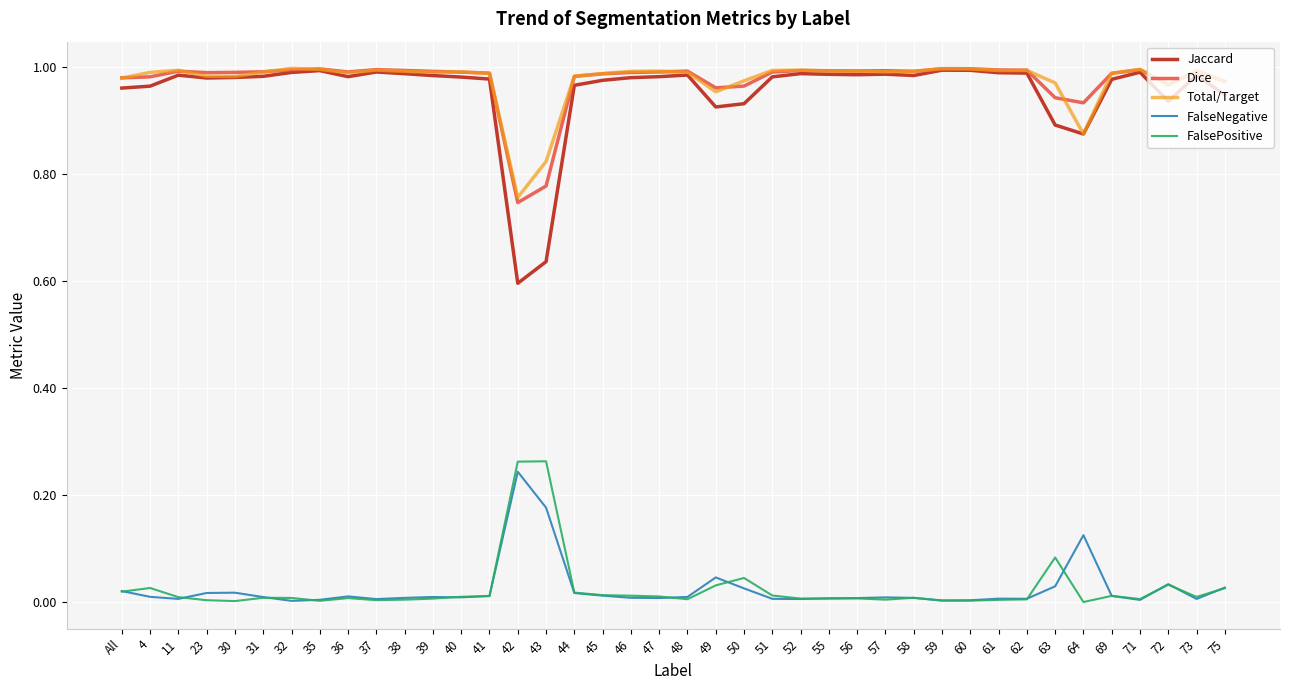

At which label does Dice reach its minimum?

42